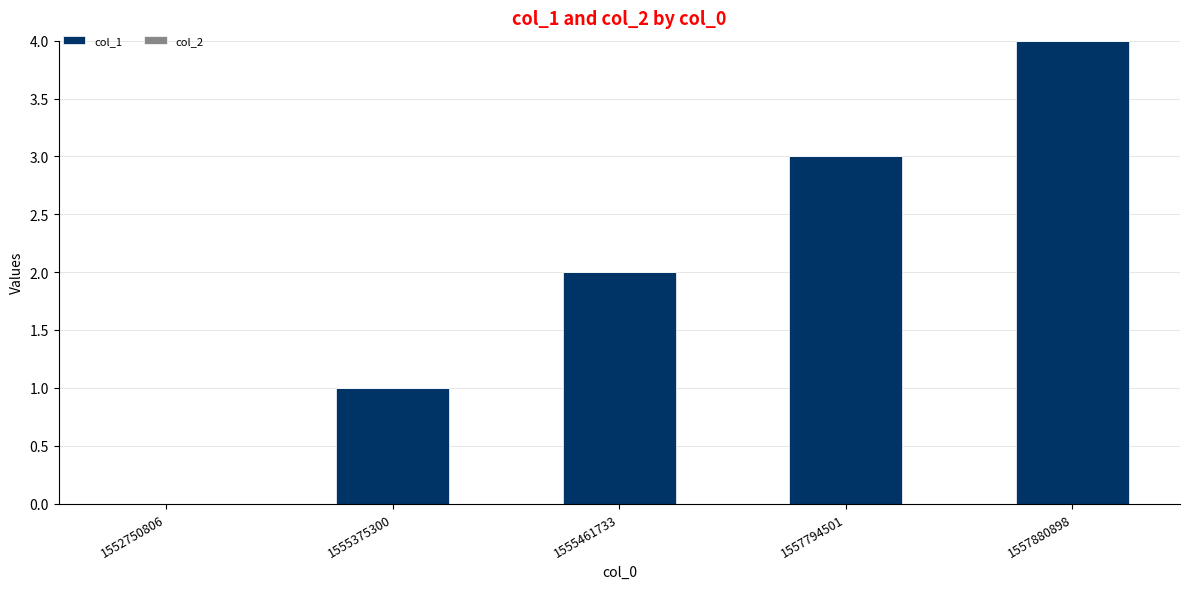

The value at 1557794501 is 3. True or false?

True